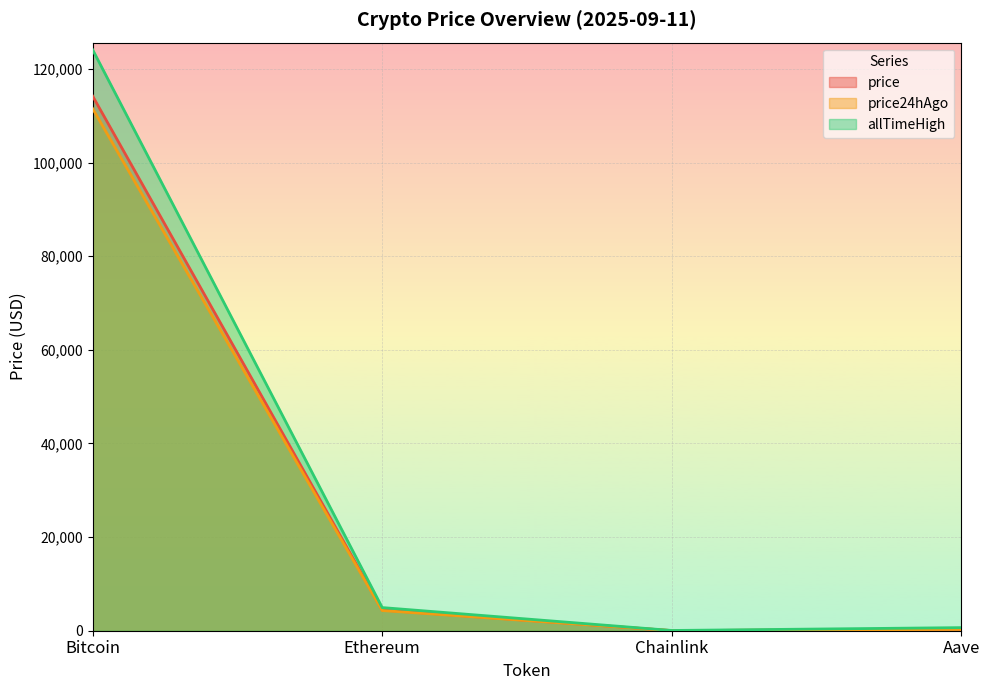

At how many categories does at least one series exceed 68582?

1